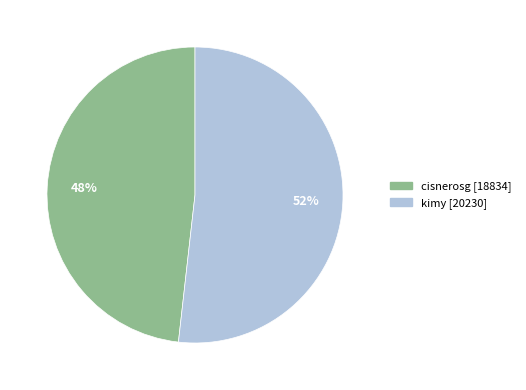

What is the ratio of the value at kimy to the value at cisnerosg?

1.1